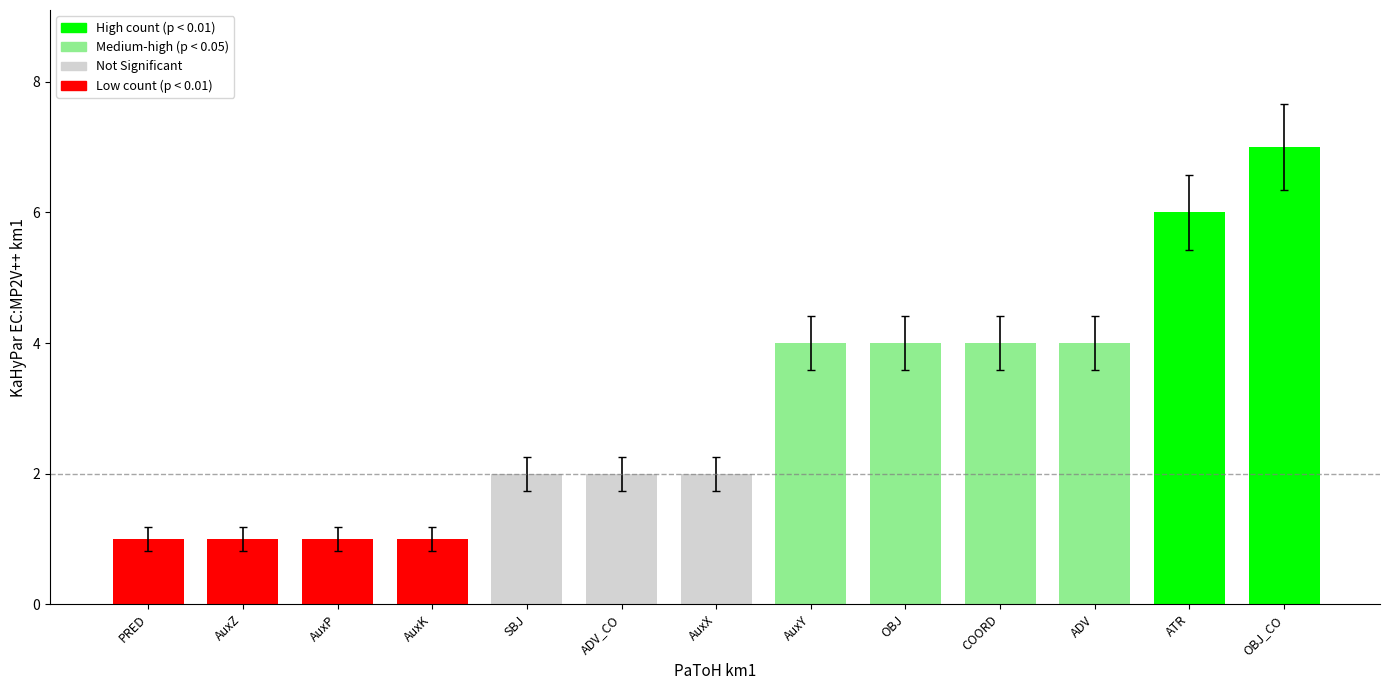

How many distinct data groups are displayed?

1